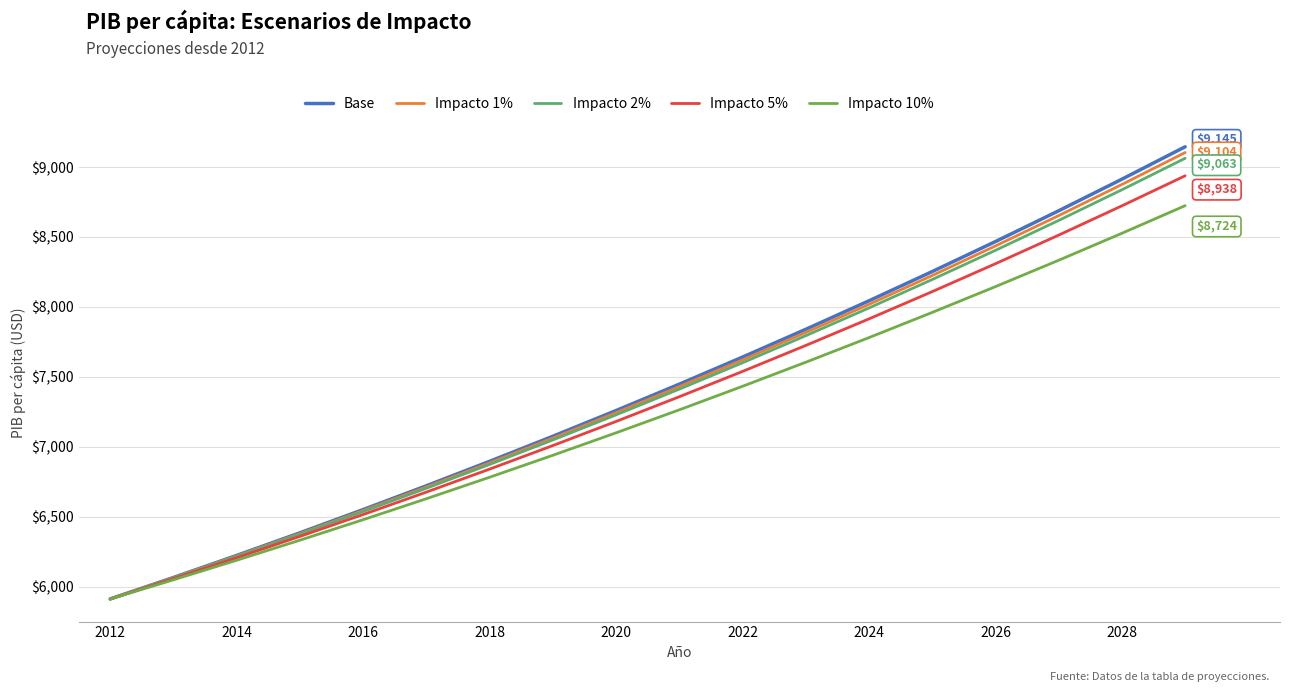

What is the smallest value displayed?

5911.3